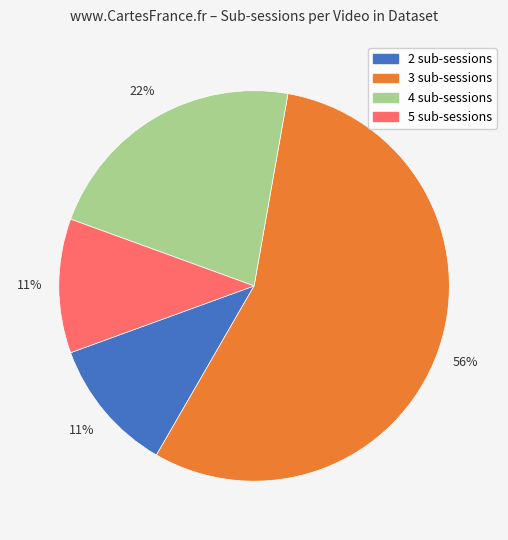

How many segments does this pie chart have?

4